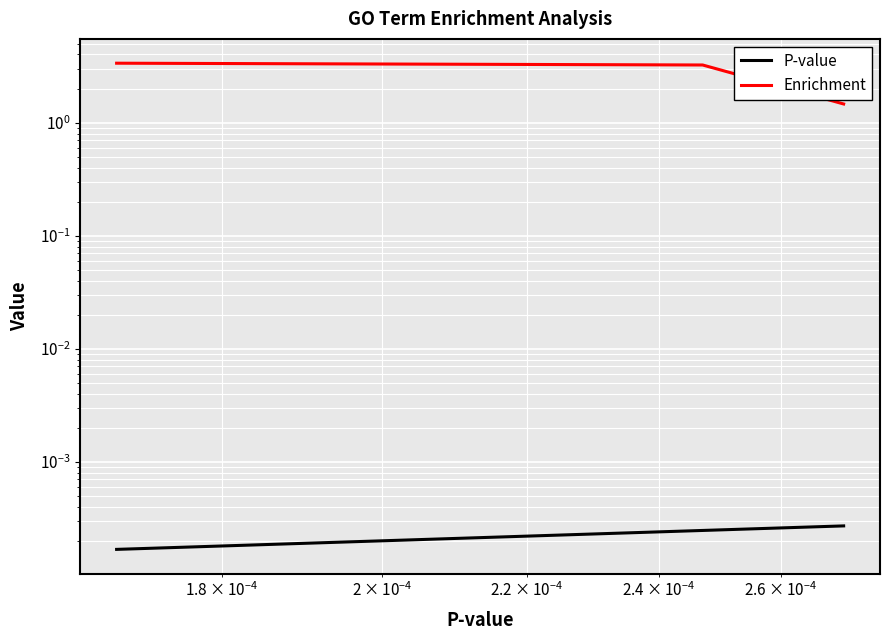

How many P-value values are between 0 and 1?

3